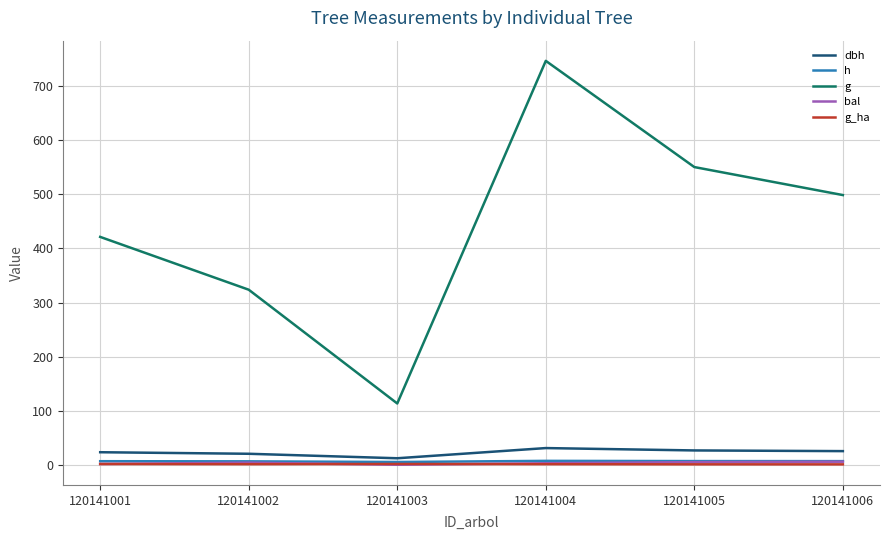

Which label corresponds to the largest value in the chart?

120141004